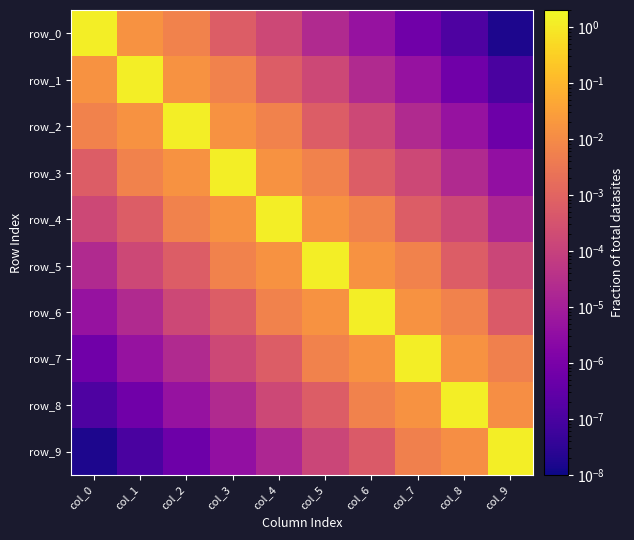

Reading right to left, list all the values displayed in this chart.

row_0: col_9=0.0	col_8=0.0	col_7=0.0	col_6=0.0	col_5=0.0	col_4=0.0	col_3=0.0	col_2=0.0	col_1=0.0	col_0=1.3
row_1: col_9=0.0	col_8=0.0	col_7=0.0	col_6=0.0	col_5=0.0	col_4=0.0	col_3=0.0	col_2=0.0	col_1=1.3	col_0=0.0
row_2: col_9=0.0	col_8=0.0	col_7=0.0	col_6=0.0	col_5=0.0	col_4=0.0	col_3=0.0	col_2=1.3	col_1=0.0	col_0=0.0
row_3: col_9=0.0	col_8=0.0	col_7=0.0	col_6=0.0	col_5=0.0	col_4=0.0	col_3=1.3	col_2=0.0	col_1=0.0	col_0=0.0
row_4: col_9=0.0	col_8=0.0	col_7=0.0	col_6=0.0	col_5=0.0	col_4=1.3	col_3=0.0	col_2=0.0	col_1=0.0	col_0=0.0
row_5: col_9=0.0	col_8=0.0	col_7=0.0	col_6=0.0	col_5=1.3	col_4=0.0	col_3=0.0	col_2=0.0	col_1=0.0	col_0=0.0
row_6: col_9=0.0	col_8=0.0	col_7=0.0	col_6=1.3	col_5=0.0	col_4=0.0	col_3=0.0	col_2=0.0	col_1=0.0	col_0=0.0
row_7: col_9=0.0	col_8=0.0	col_7=1.3	col_6=0.0	col_5=0.0	col_4=0.0	col_3=0.0	col_2=0.0	col_1=0.0	col_0=0.0
row_8: col_9=0.0	col_8=1.3	col_7=0.0	col_6=0.0	col_5=0.0	col_4=0.0	col_3=0.0	col_2=0.0	col_1=0.0	col_0=0.0
row_9: col_9=1.2	col_8=0.0	col_7=0.0	col_6=0.0	col_5=0.0	col_4=0.0	col_3=0.0	col_2=0.0	col_1=0.0	col_0=0.0